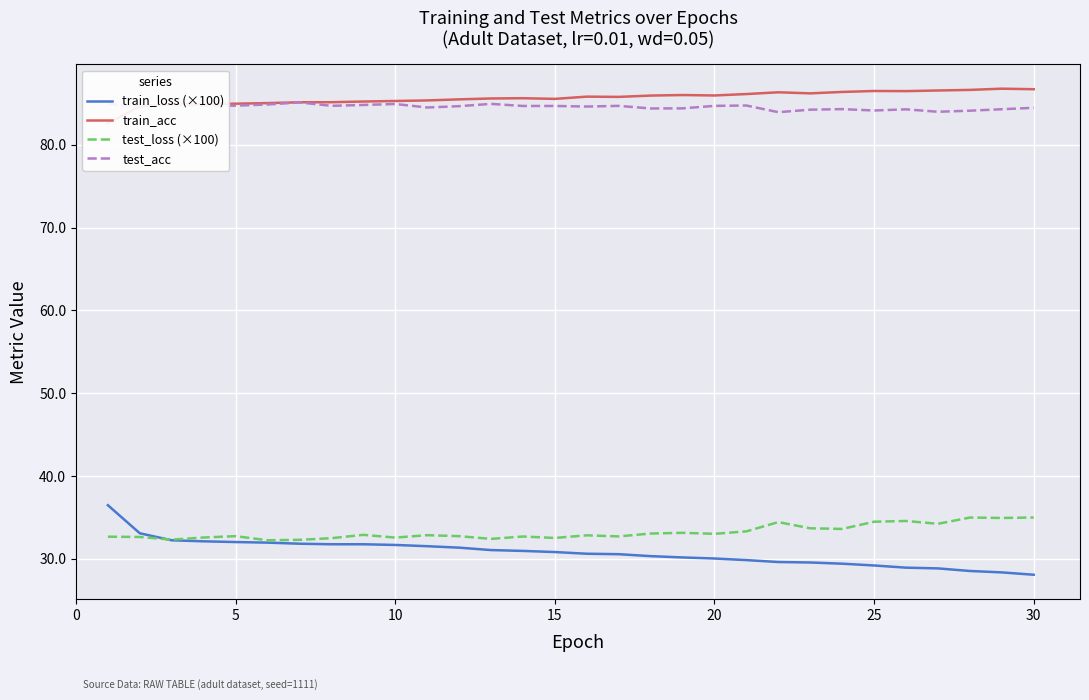

What is the smallest value displayed?

28.1